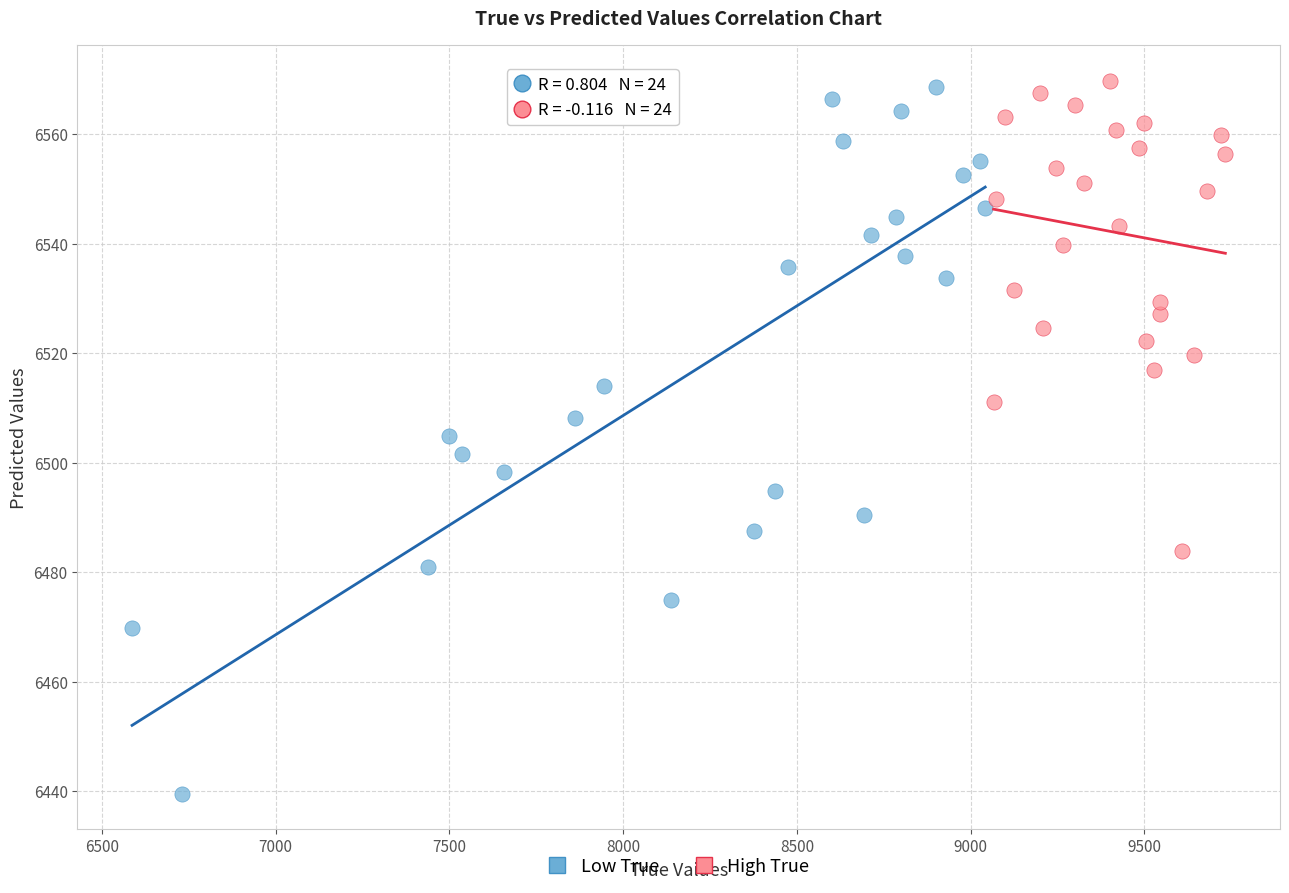

Which series contains the lowest Y value?

Low True